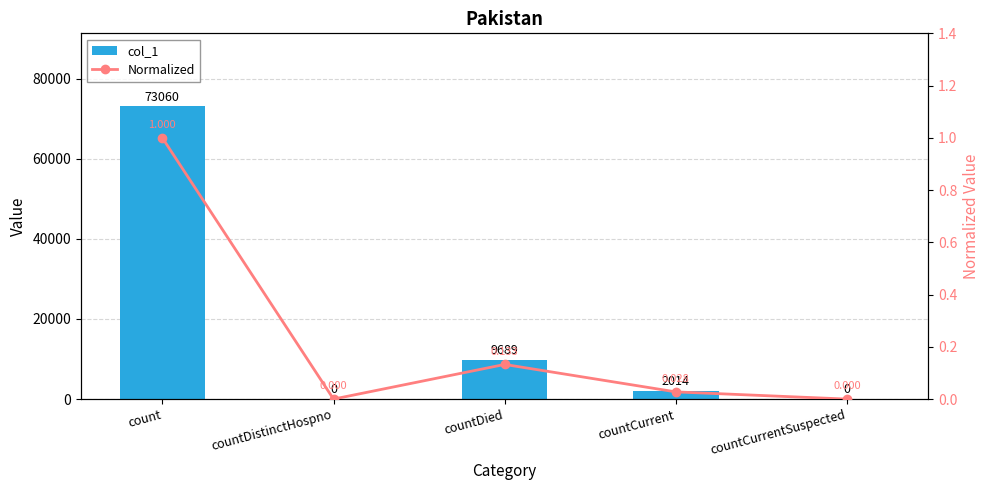

Where is Normalized nearest to the value 0?

countDistinctHospno